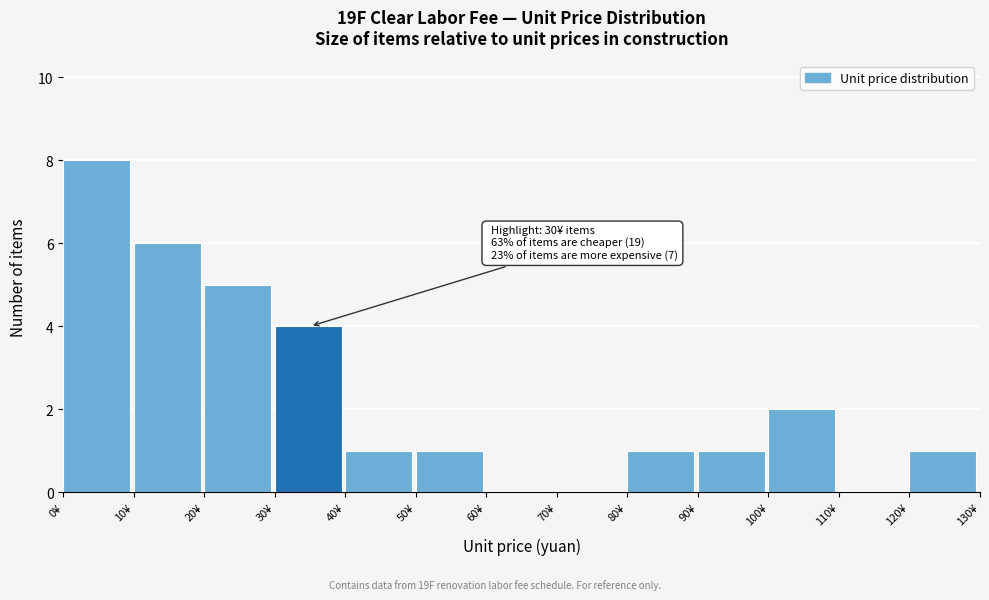

Which range on the x-axis has the tallest bar?

0 to 10